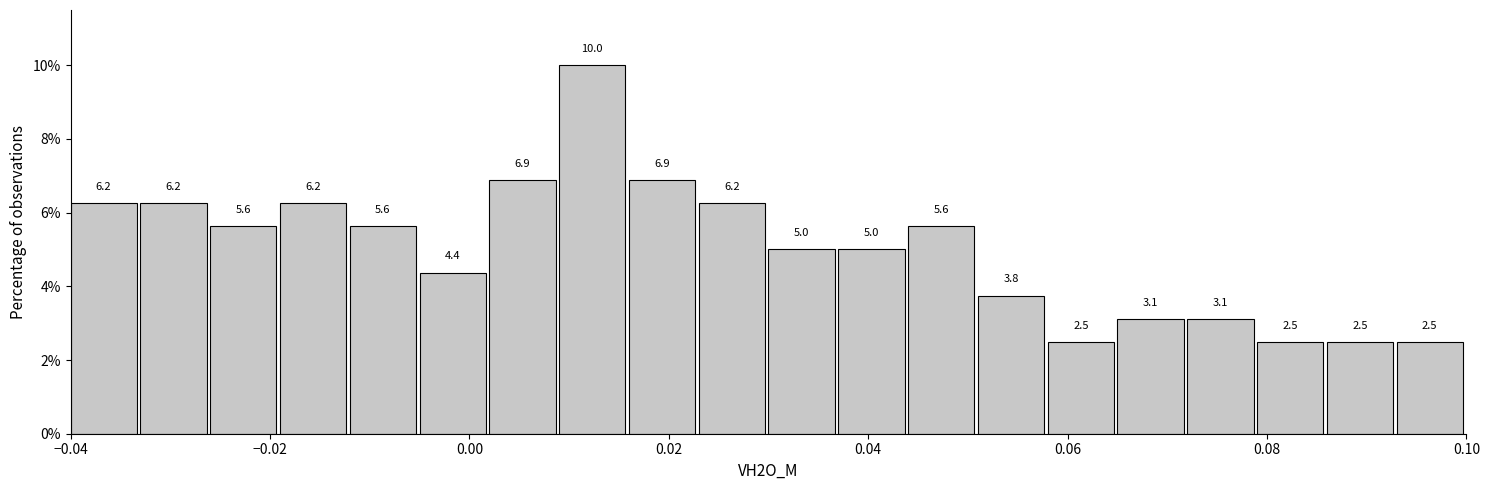

Around what value on the x-axis is the tallest bar? Give the approximate position of its centre, as read against the axis.

0.012